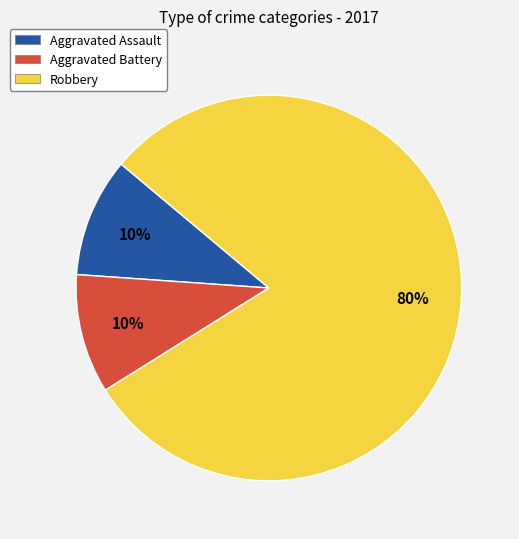

To the nearest percent, what is the average slice percentage?

33%